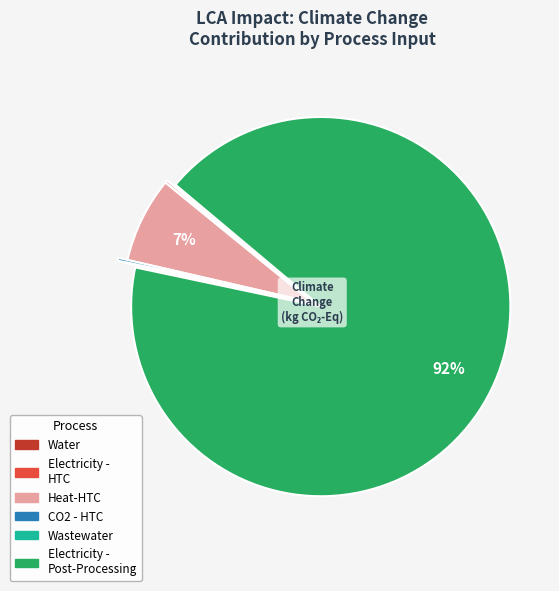

True or false: Heat-HTC accounts for 15% of the total.

False